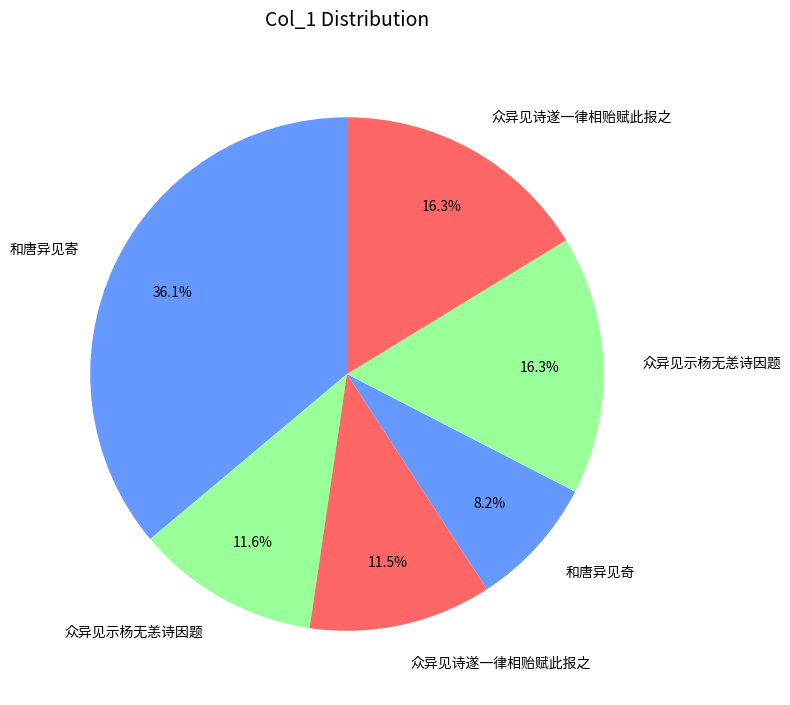

Which category has the biggest portion of the pie?

和唐异见寄